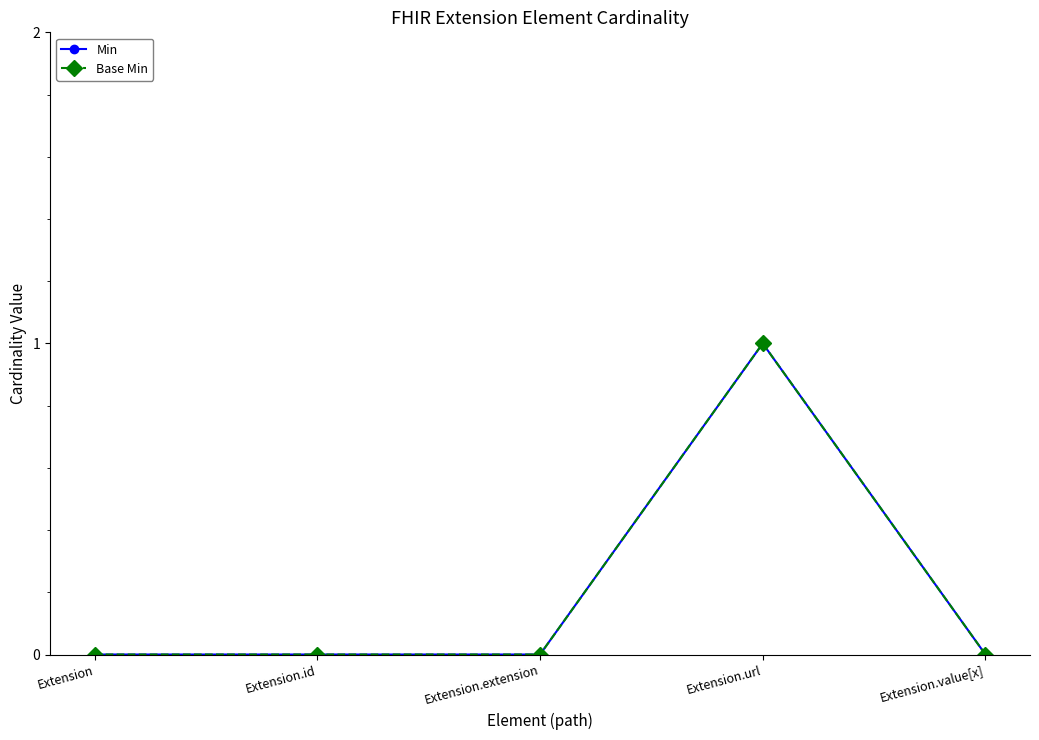

How many interior local peaks does the Base Min series have?

1